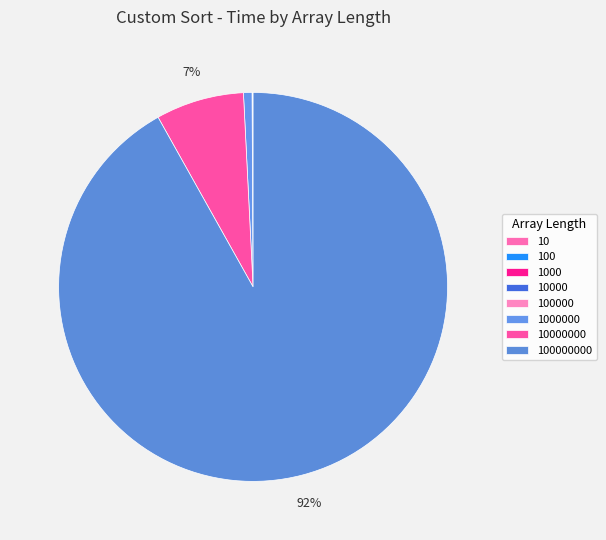

Which category has the smallest portion of the pie?

10